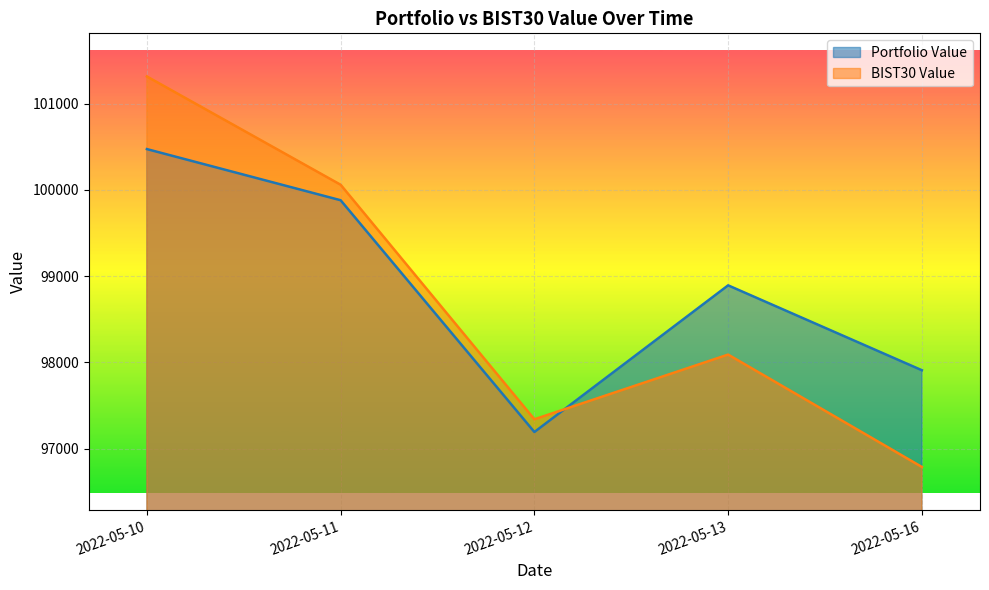

What is the greatest value displayed?

101313.0